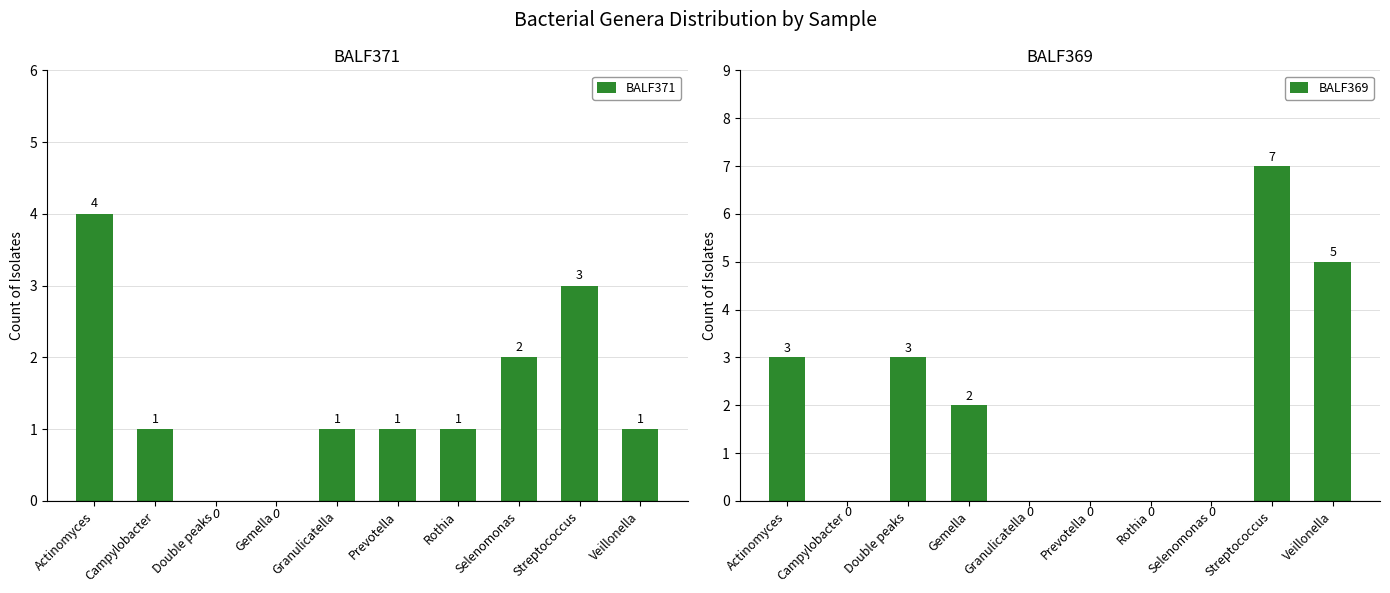

Which series has the largest range (max minus min)?

BALF369